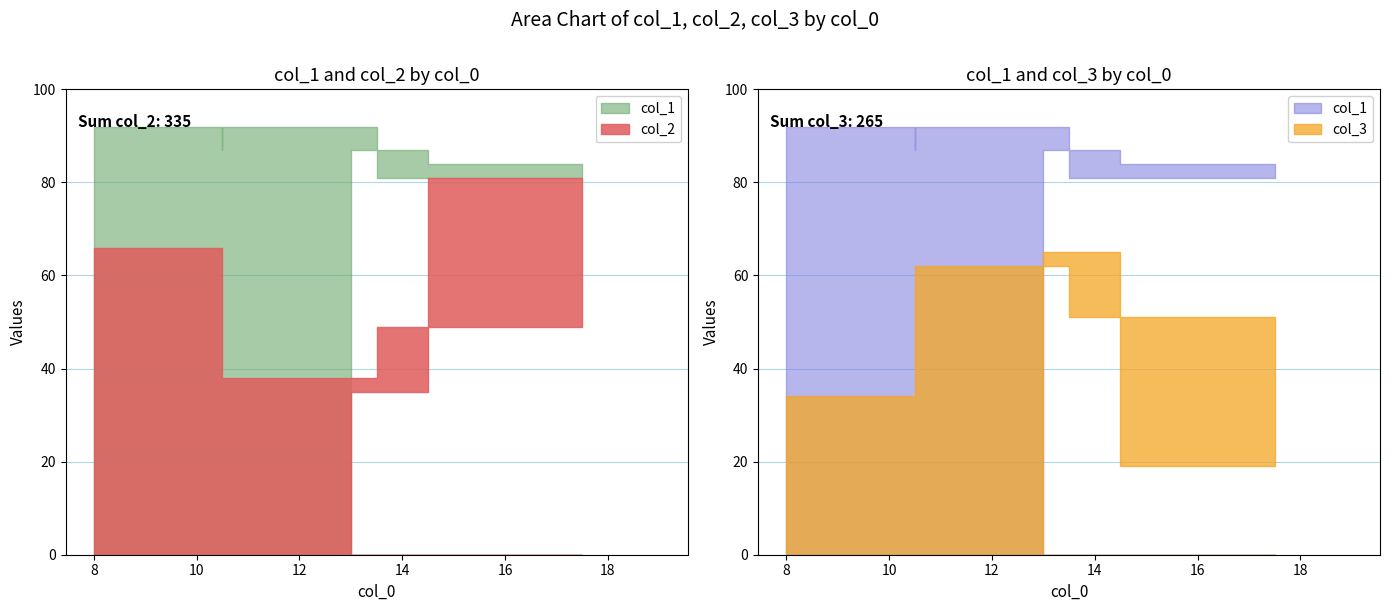

What is the average value of the col_3 series?

44